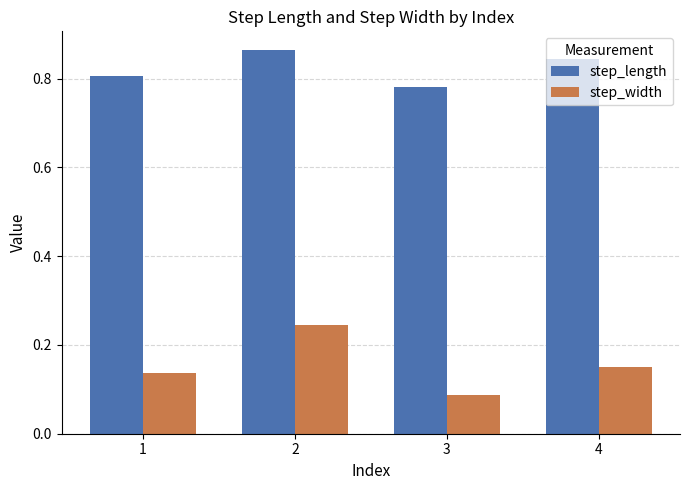

Which series has the widest spread of values?

step_width